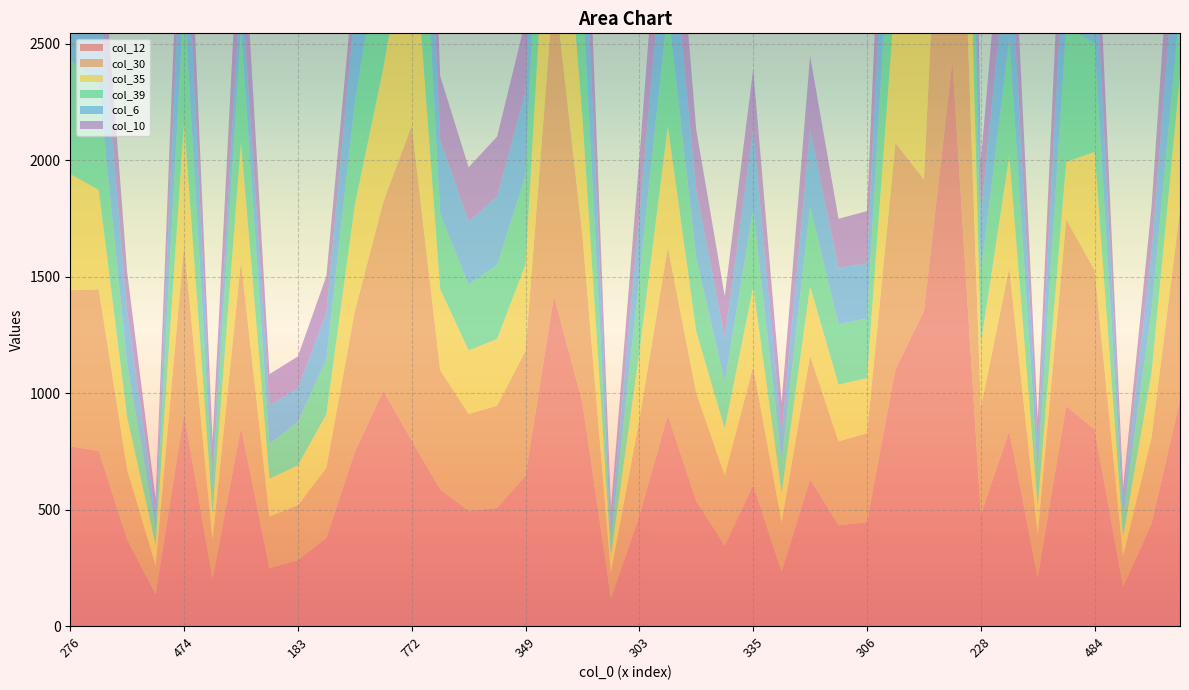

Reading left to right, extract all data points from this chart.

col_12: 276=772	456=752	207=372	76=136	474=914	122=201	477=853	171=249	183=283	241=379	442=748	512=1010	772=796	379=587	298=495	335=507	349=646	771=1419	486=958	74=119	303=474	500=905	314=537	193=346	335=606	159=234	381=631	290=433	306=446	611=1103	670=1352	1179=2424	228=477	473=839	104=208	499=945	484=845	87=169	241=439	490=971
col_30: 276=670	456=694	207=300	76=125	474=722	122=169	477=714	171=222	183=236	241=301	442=604	512=811	772=1352	379=512	298=416	335=439	349=536	771=1337	486=717	74=113	303=413	500=721	314=463	193=302	335=509	159=211	381=530	290=360	306=382	611=971	670=566	1179=2011	228=460	473=699	104=187	499=801	484=683	87=133	241=371	490=815
col_35: 276=499	456=427	207=224	76=87	474=531	122=118	477=512	171=162	183=171	241=230	442=457	512=575	772=945	379=349	298=273	335=287	349=372	771=933	486=511	74=69	303=289	500=521	314=265	193=200	335=341	159=126	381=298	290=244	306=237	611=657	670=801	1179=1504	228=274	473=481	104=121	499=247	484=508	87=80	241=277	490=581
col_39: 276=490	456=455	207=228	76=71	474=541	122=122	477=491	171=150	183=187	241=236	442=438	512=622	772=971	379=320	298=283	335=318	349=382	771=962	486=549	74=69	303=323	500=509	314=315	193=199	335=334	159=136	381=342	290=260	306=256	611=680	670=815	1179=1463	228=301	473=506	104=151	499=581	484=467	87=88	241=267	490=294
col_6: 276=477	456=434	207=227	76=64	474=534	122=89	477=214	171=165	183=145	241=199	442=401	512=525	772=853	379=320	298=270	335=294	349=357	771=875	486=514	74=69	303=265	500=480	314=295	193=190	335=343	159=119	381=328	290=242	306=236	611=641	670=714	1179=1346	228=255	473=463	104=119	499=512	484=408	87=74	241=249	490=491
col_10: 276=442	456=357	207=168	76=63	474=401	122=93	477=401	171=134	183=136	241=158	442=169	512=496	772=748	379=274	298=233	335=257	349=308	771=778	486=437	74=65	303=246	500=468	314=256	193=180	335=258	159=135	381=319	290=210	306=225	611=568	670=604	1179=1167	228=229	473=424	104=101	499=457	484=384	87=48	241=198	490=438